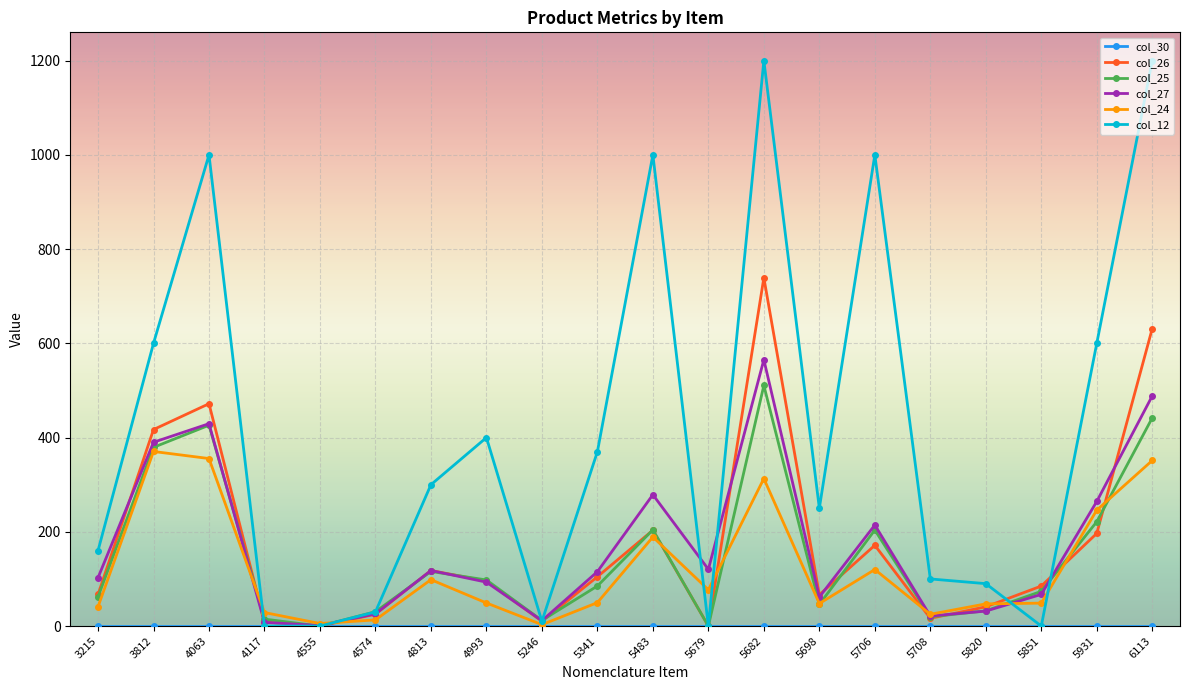

Where does the col_24 series first go above 49?

3812